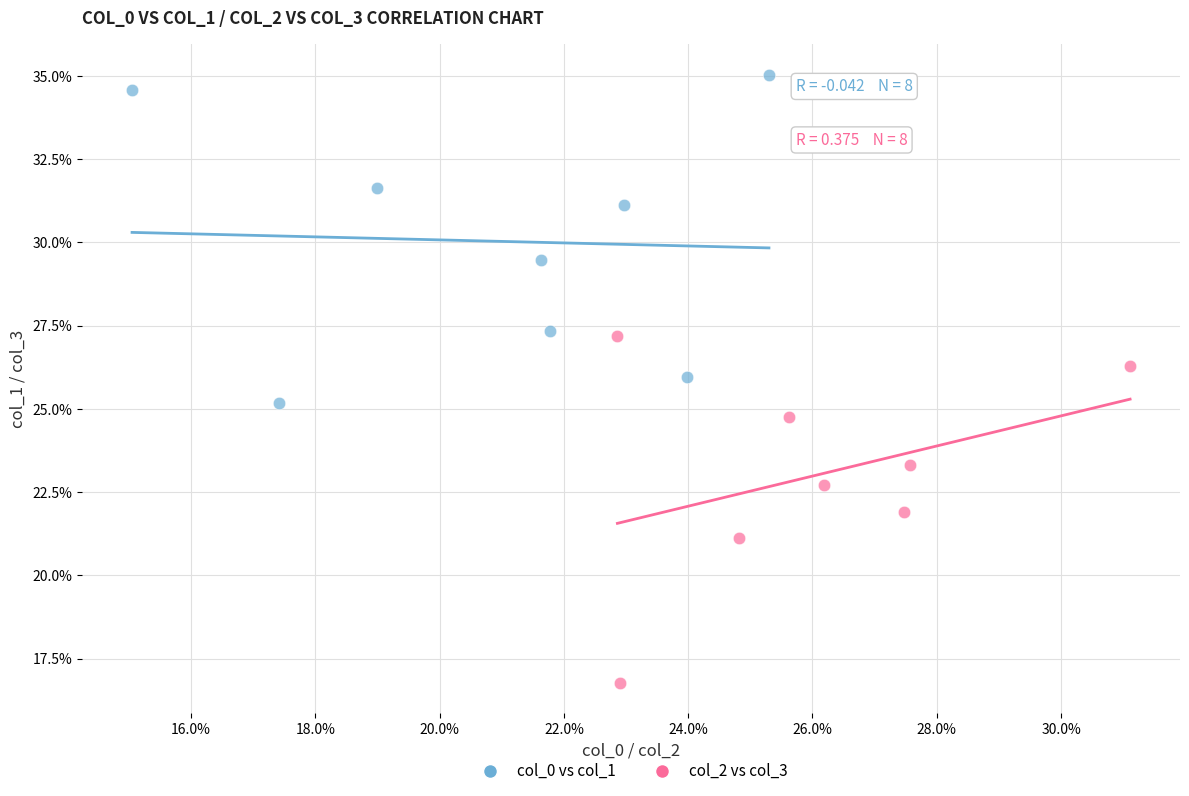

What are all the series names shown in the legend?

col_0 vs col_1, col_2 vs col_3